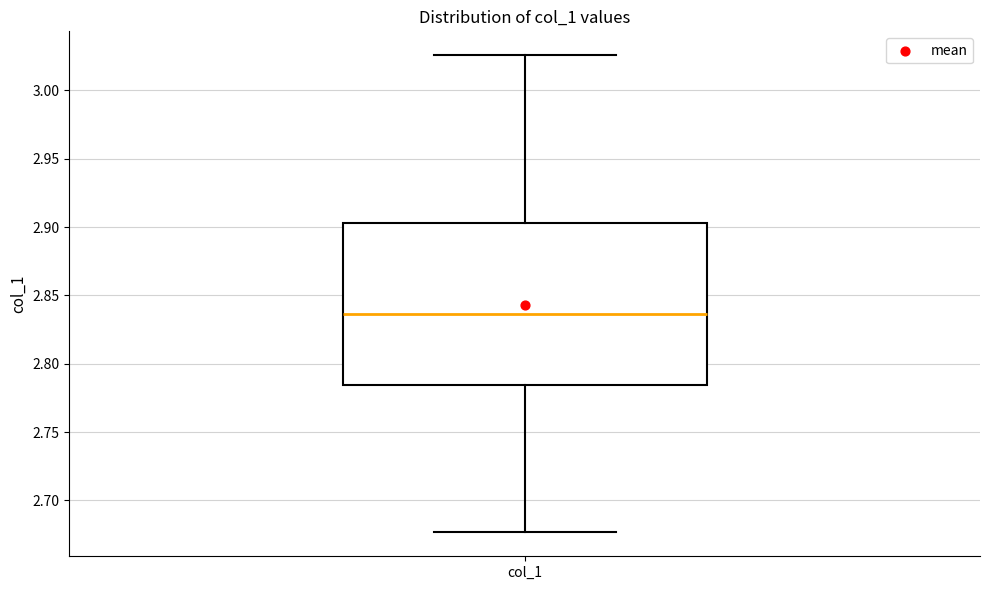

Where does the median line of the box for col_1 sit on the y-axis? The values are not printed on the chart, so give them approximately, as read against the axis.

2.835